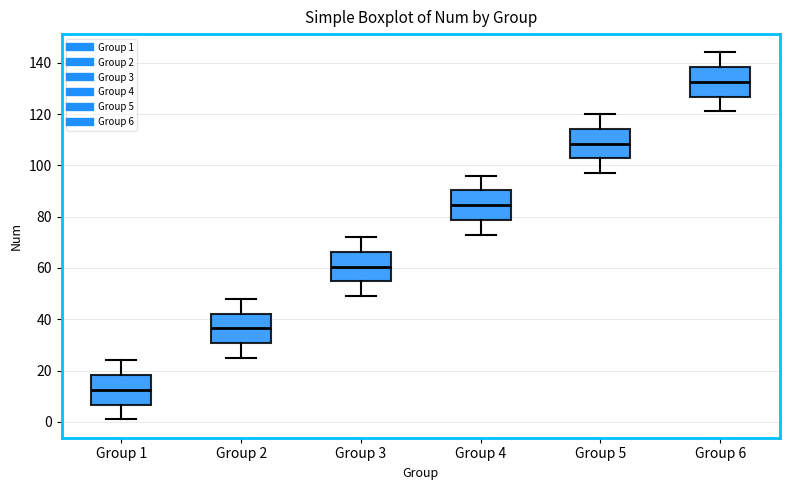

Where is the lower edge of the box for Group 1 on the y-axis? The values are not printed on the chart, so give them approximately, as read against the axis.

6